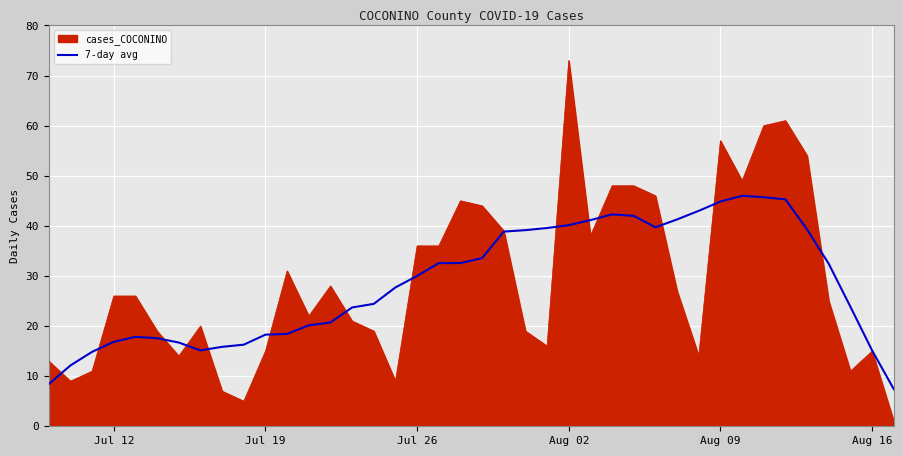

List the series in order of their peak value, highest first.

cases_COCONINO, 7-day avg